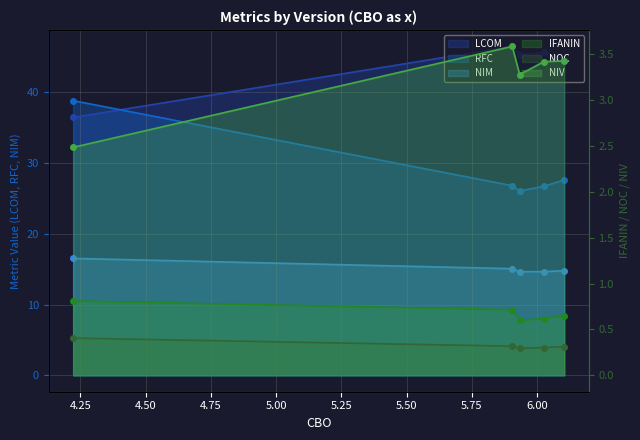

Does the chart have visible grid lines?

Yes